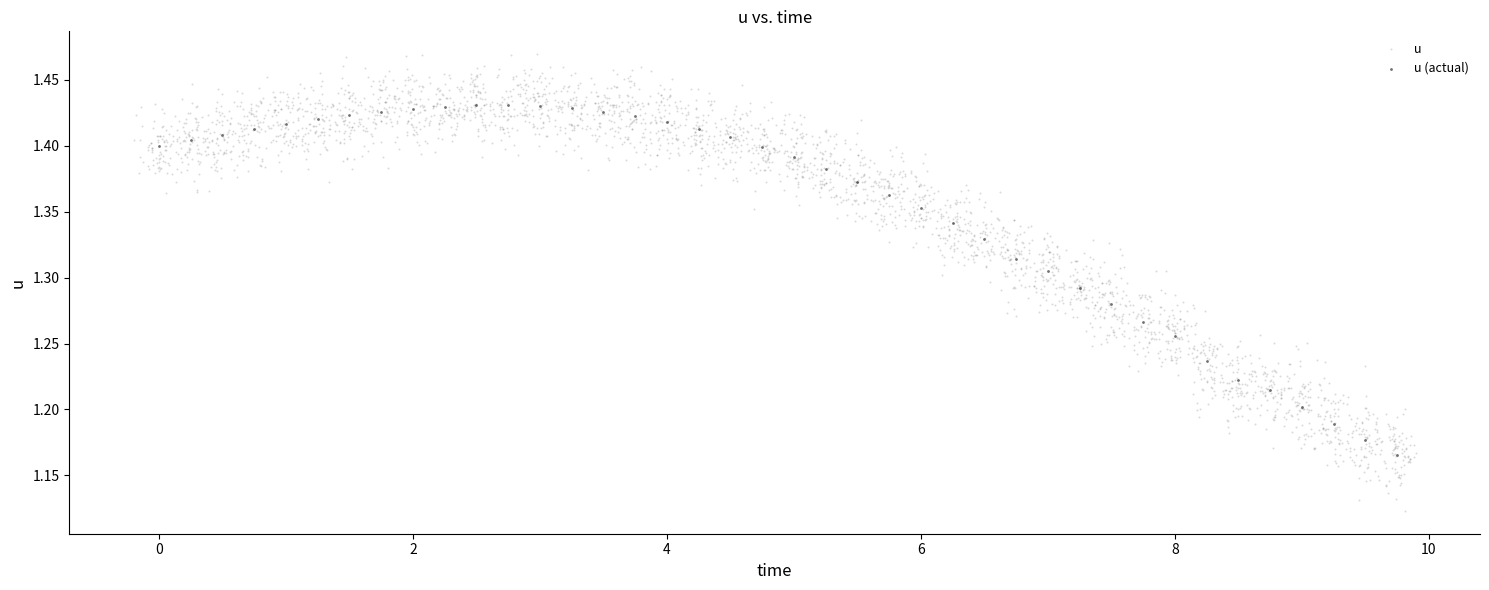

Which series has the widest spread of Y values?

u